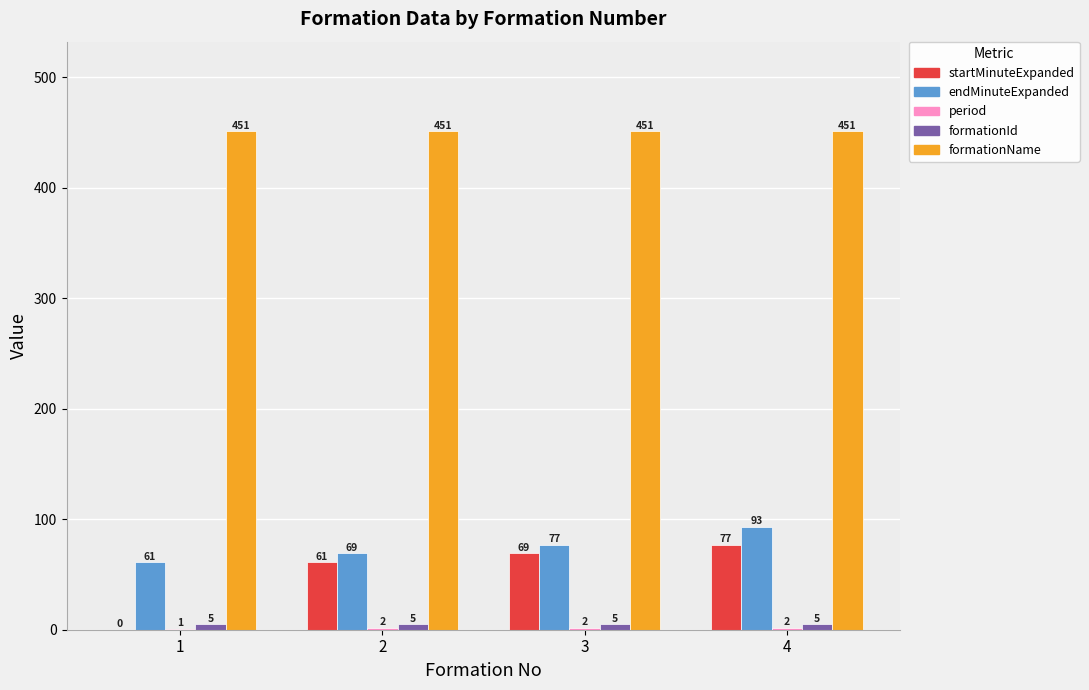

The endMinuteExpanded series shows 16 at 2. True or false?

False